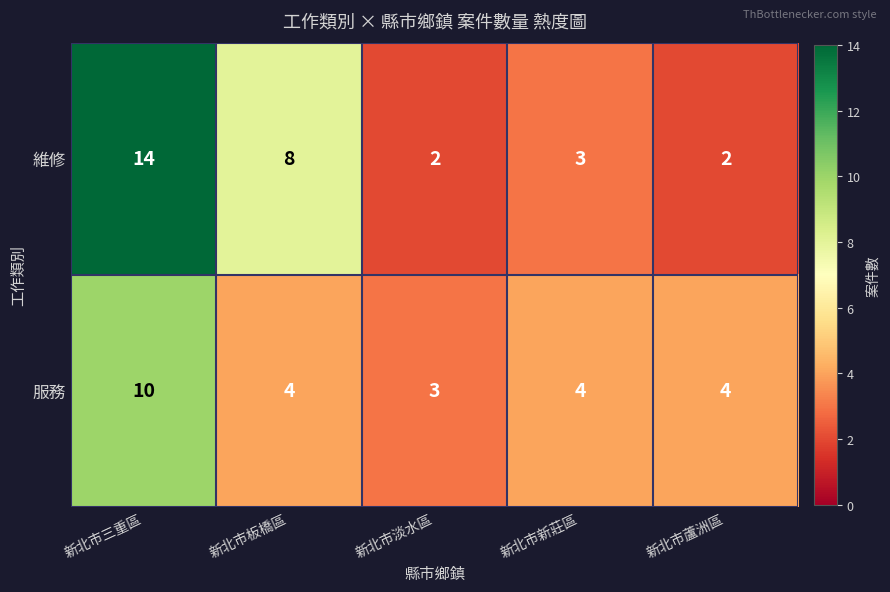

How many values in the 服務 series are below 4?

1